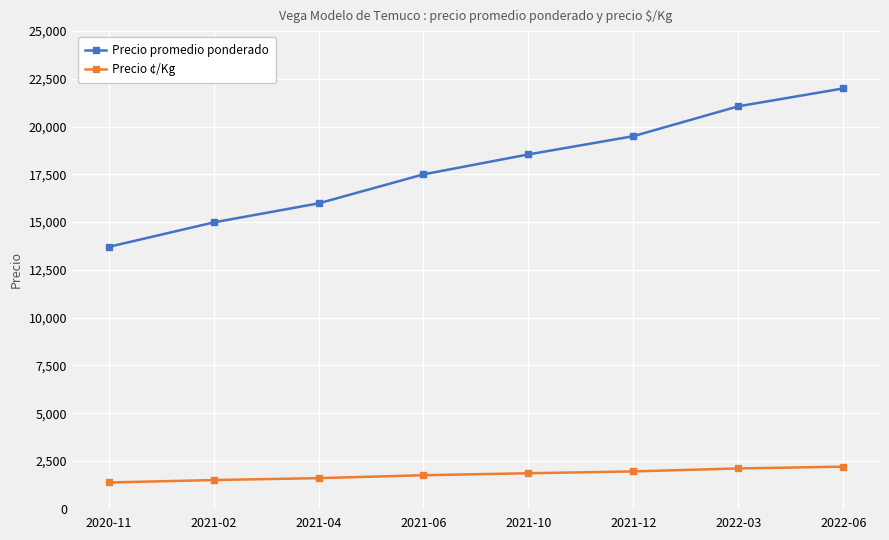

True or false: Precio promedio ponderado and Precio ¢/Kg cross at least once.

False